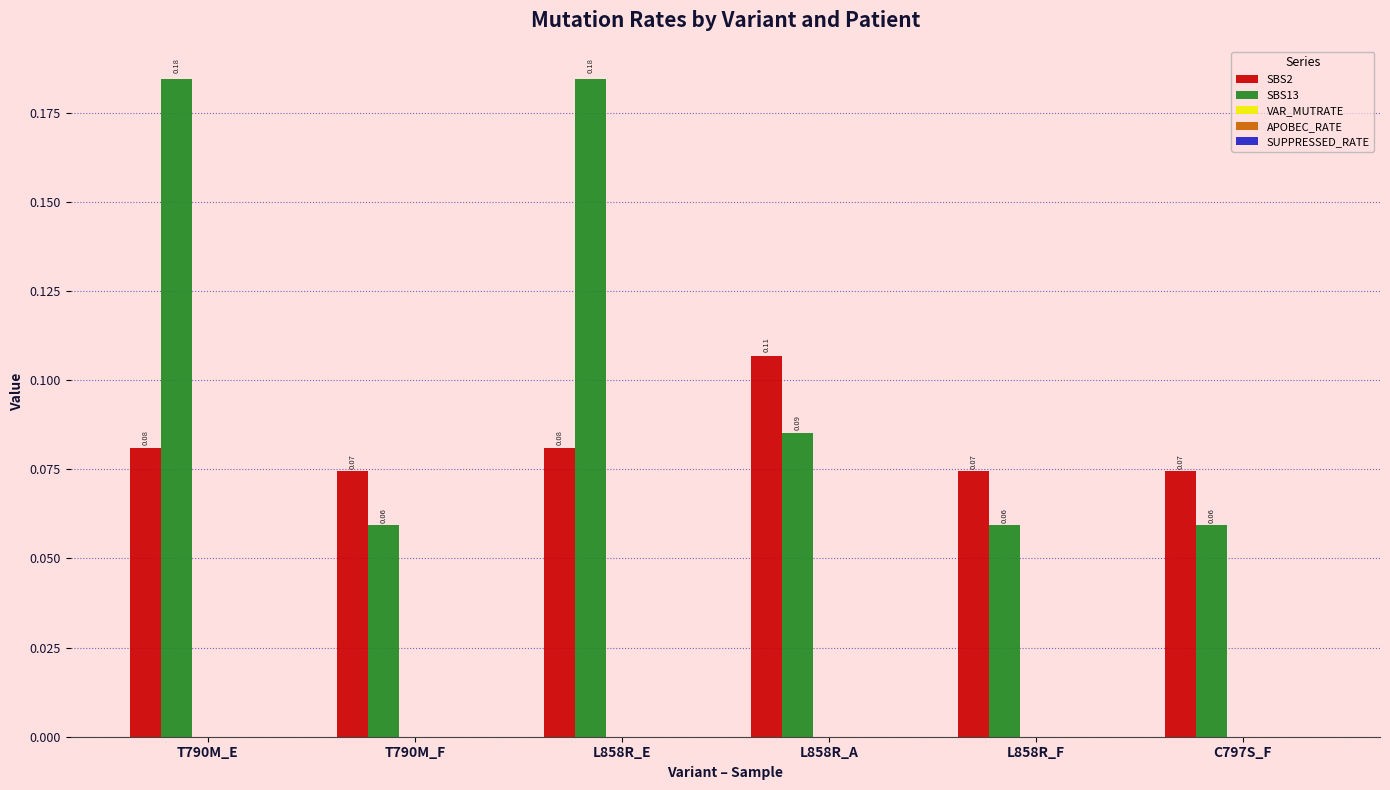

Which series changed the most between L858R_A and L858R_F?

SBS2